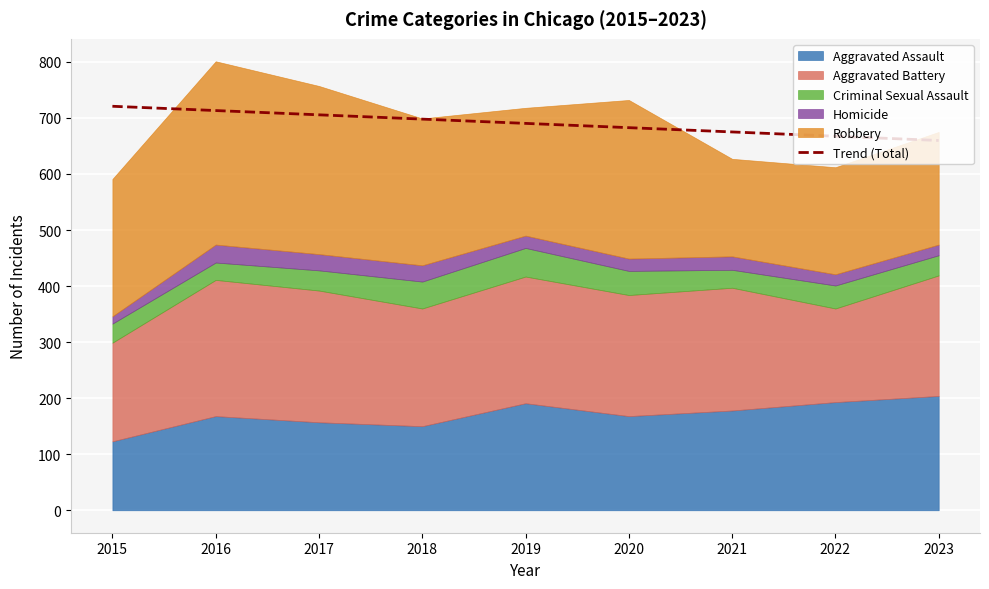

The value at 2022 is 326.9. True or false?

False